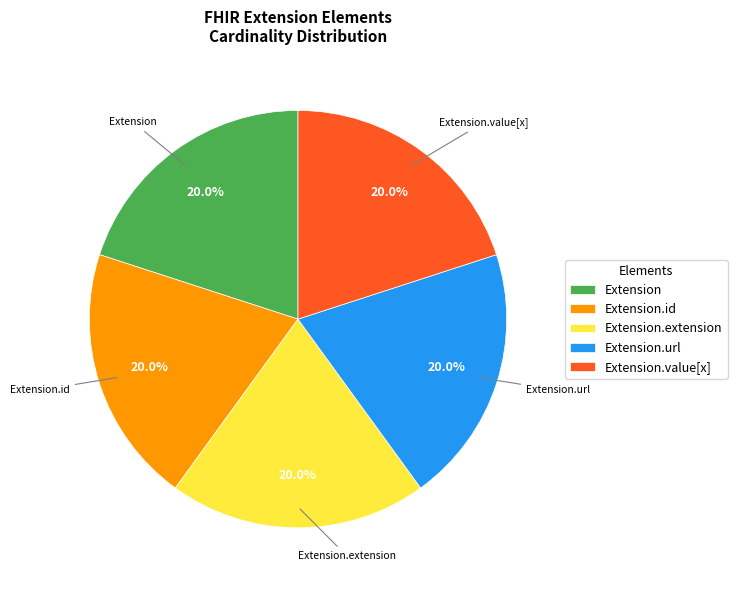

Count the number of slices in the pie.

5